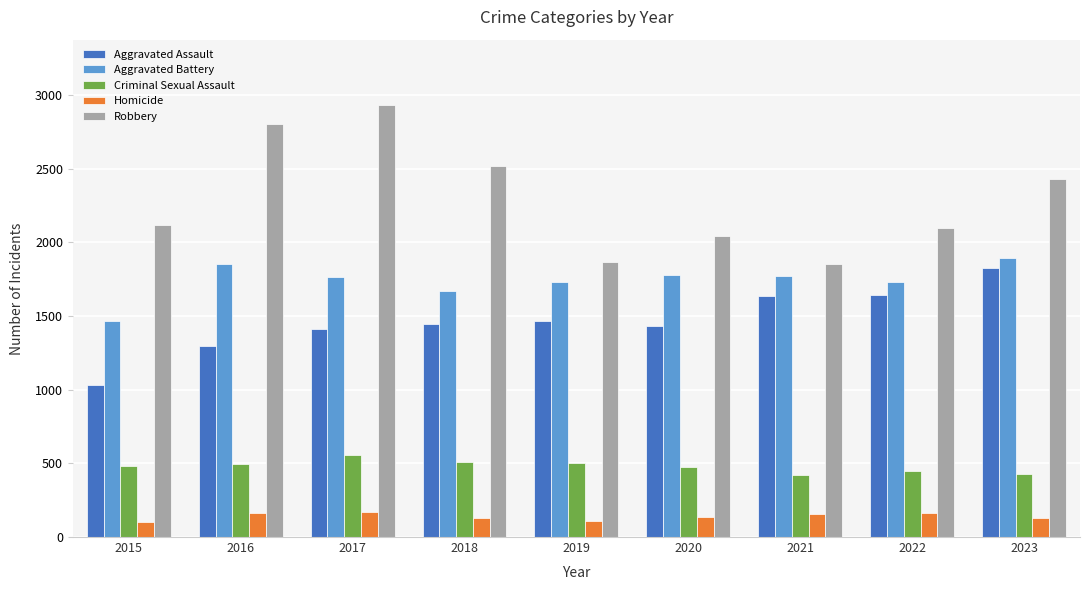

At 2016, list the series in order from largest to smallest.

Robbery, Aggravated Battery, Aggravated Assault, Criminal Sexual Assault, Homicide